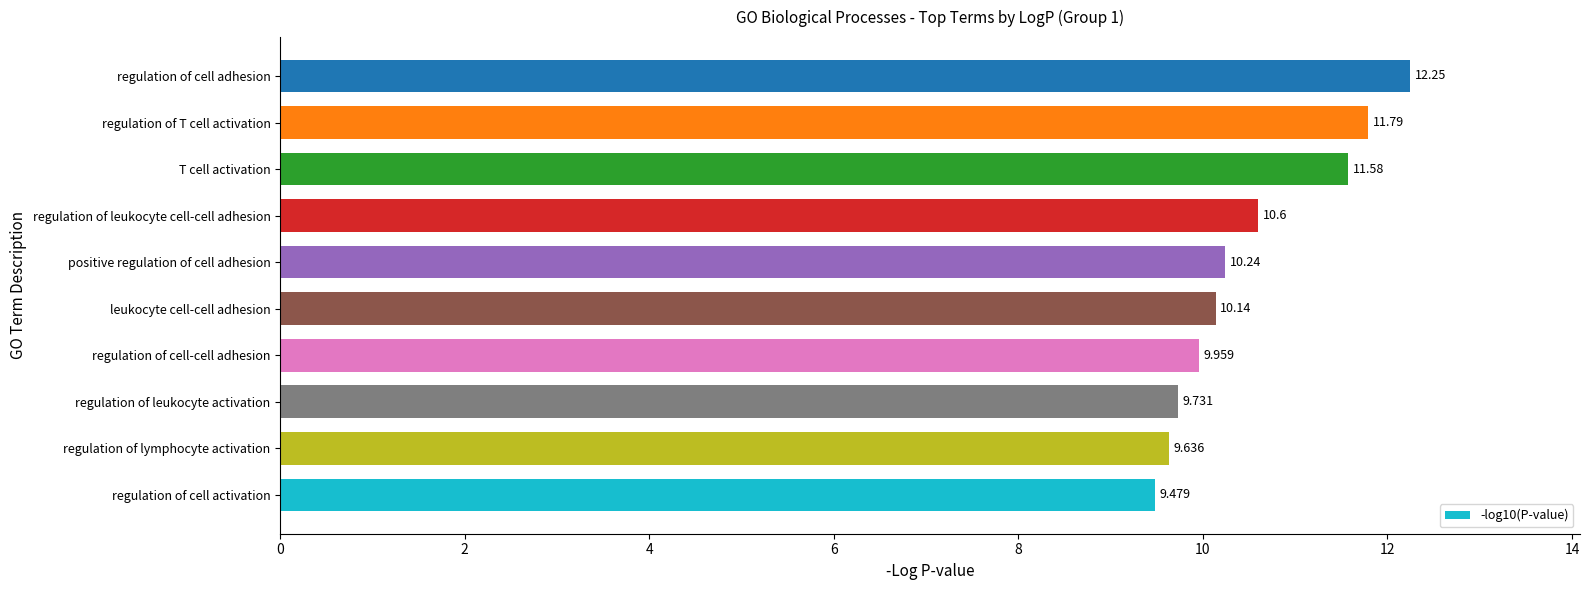

List the labels in order of value, smallest first.

regulation of cell activation, regulation of lymphocyte activation, regulation of leukocyte activation, regulation of cell-cell adhesion, leukocyte cell-cell adhesion, positive regulation of cell adhesion, regulation of leukocyte cell-cell adhesion, T cell activation, regulation of T cell activation, regulation of cell adhesion